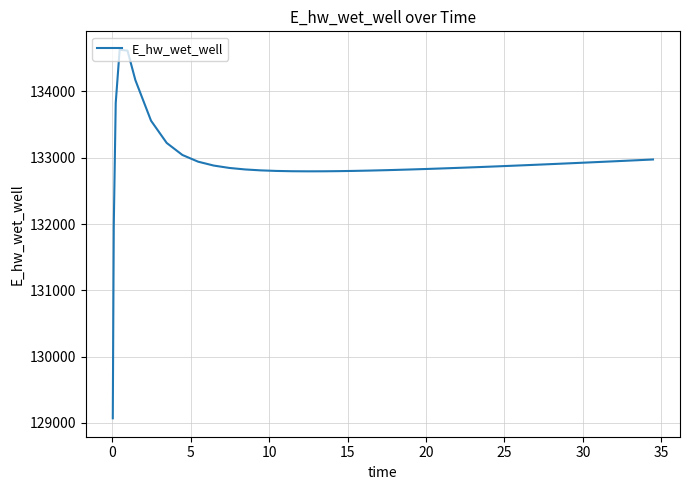

What is the greatest value displayed?

134628.1